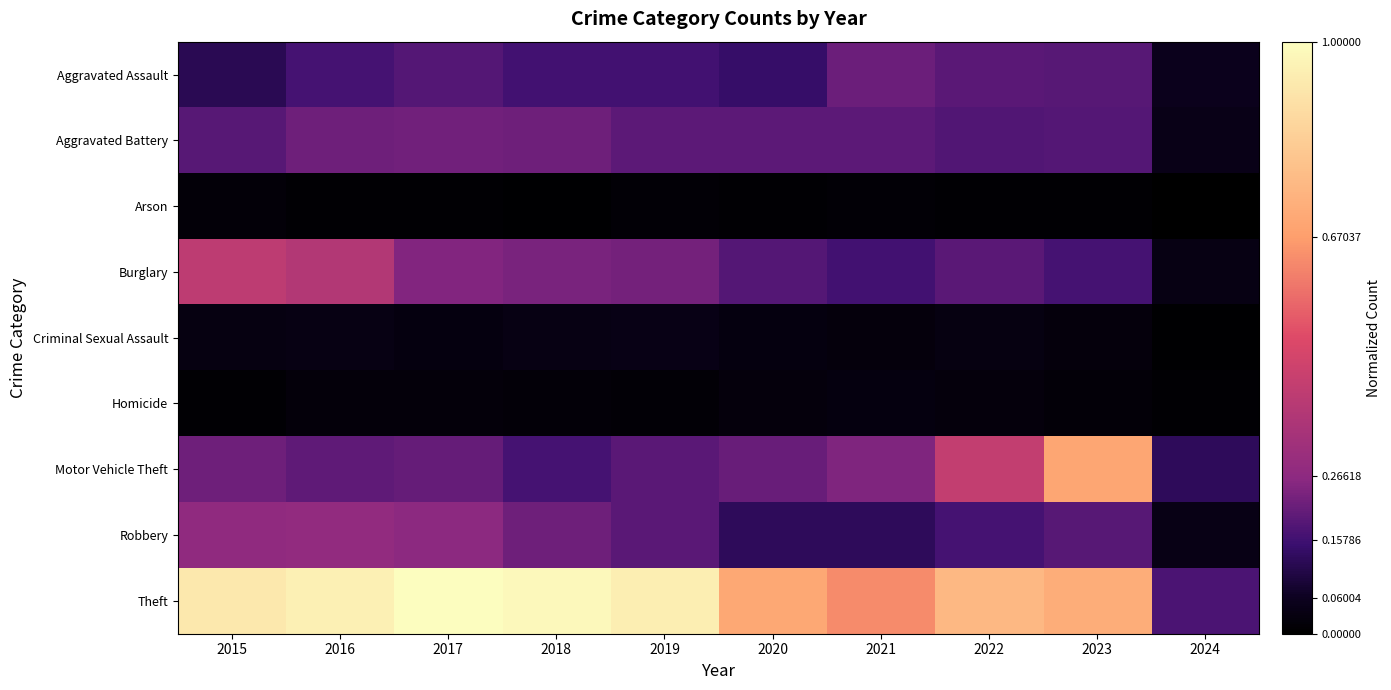

Reading left to right, list all the values displayed in this chart.

Aggravated Assault: 2015=0.1	2016=0.2	2017=0.2	2018=0.2	2019=0.2	2020=0.1	2021=0.2	2022=0.2	2023=0.2	2024=0.1
Aggravated Battery: 2015=0.2	2016=0.2	2017=0.2	2018=0.2	2019=0.2	2020=0.2	2021=0.2	2022=0.2	2023=0.2	2024=0.0
Arson: 2015=0.0	2016=0.0	2017=0.0	2018=0.0	2019=0.0	2020=0.0	2021=0.0	2022=0.0	2023=0.0	2024=0.0
Burglary: 2015=0.4	2016=0.4	2017=0.2	2018=0.2	2019=0.2	2020=0.2	2021=0.2	2022=0.2	2023=0.2	2024=0.0
Criminal Sexual Assault: 2015=0.0	2016=0.0	2017=0.0	2018=0.0	2019=0.0	2020=0.0	2021=0.0	2022=0.0	2023=0.0	2024=0.0
Homicide: 2015=0.0	2016=0.0	2017=0.0	2018=0.0	2019=0.0	2020=0.0	2021=0.0	2022=0.0	2023=0.0	2024=0.0
Motor Vehicle Theft: 2015=0.2	2016=0.2	2017=0.2	2018=0.2	2019=0.2	2020=0.2	2021=0.2	2022=0.4	2023=0.7	2024=0.1
Robbery: 2015=0.3	2016=0.3	2017=0.3	2018=0.2	2019=0.2	2020=0.1	2021=0.1	2022=0.2	2023=0.2	2024=0.0
Theft: 2015=0.9	2016=1.0	2017=1.0	2018=1.0	2019=0.9	2020=0.7	2021=0.6	2022=0.8	2023=0.7	2024=0.2